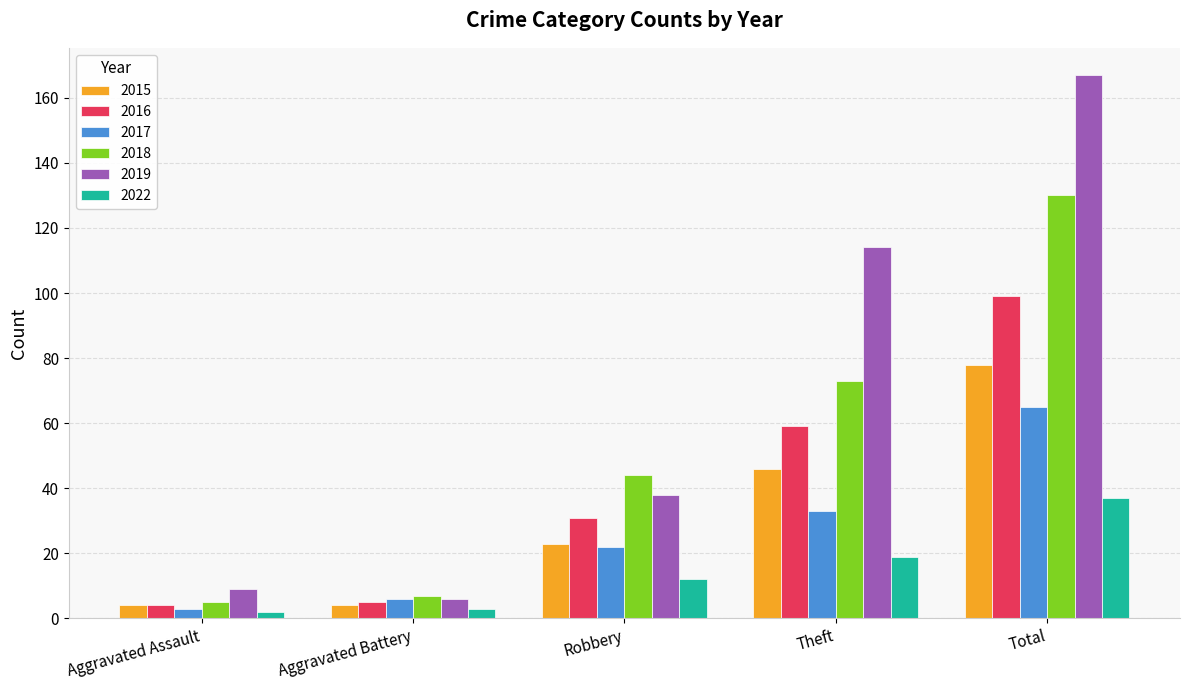

What is the total value across all series at Aggravated Assault?

27